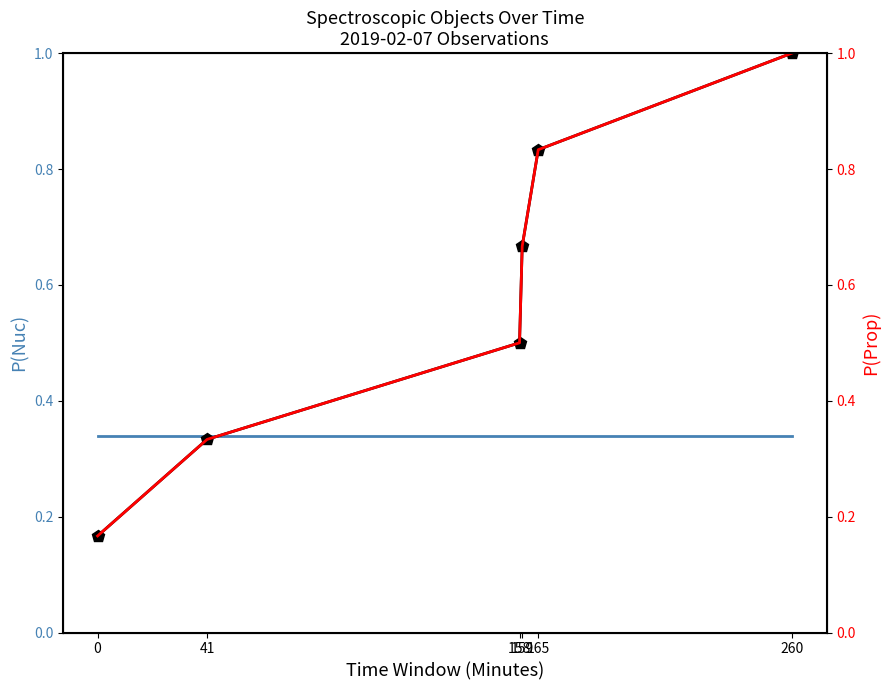

The value of Cumulative at 165 is 1.1. True or false?

False